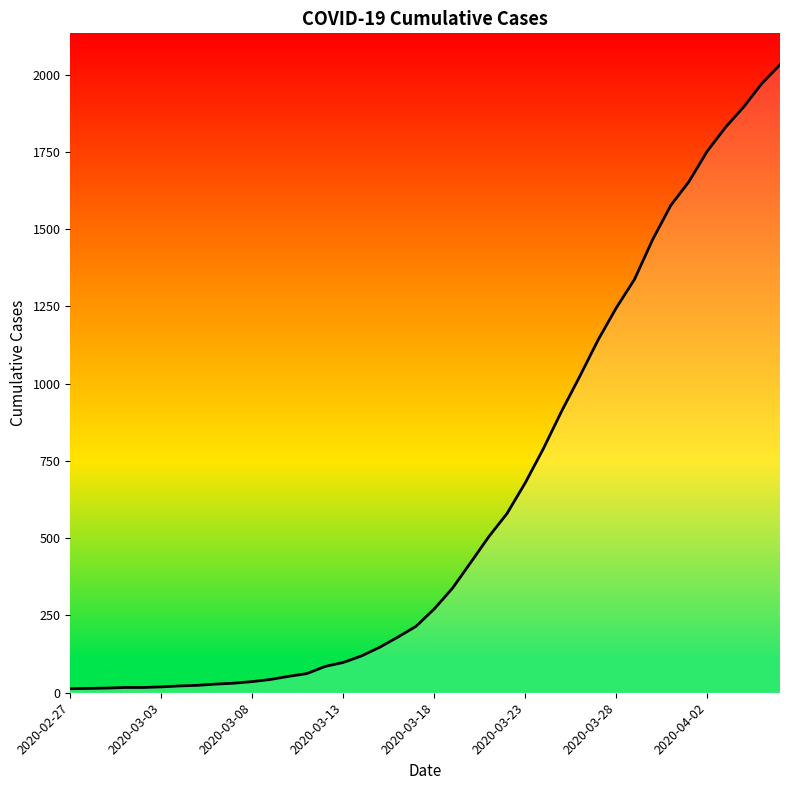

How many values are below 271?

20